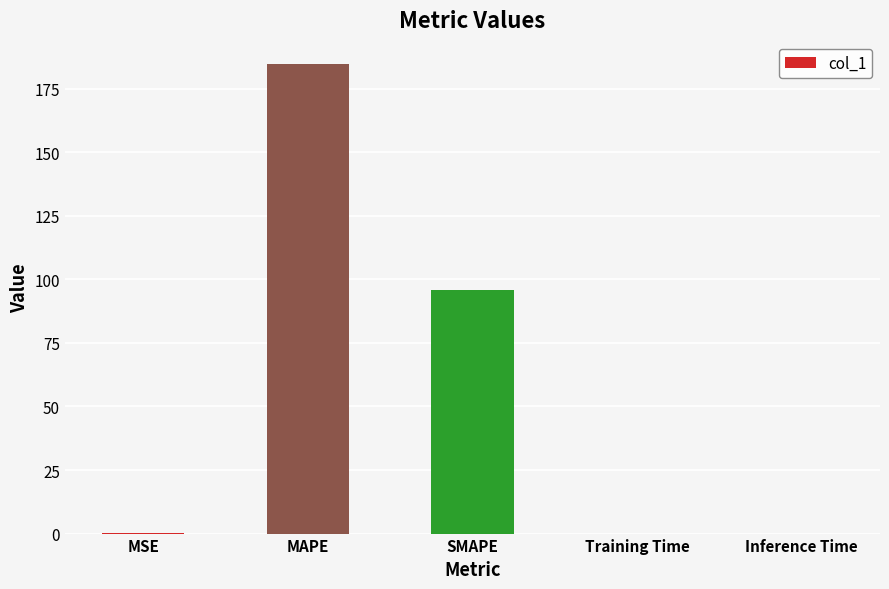

What is the sum of all values?

280.8